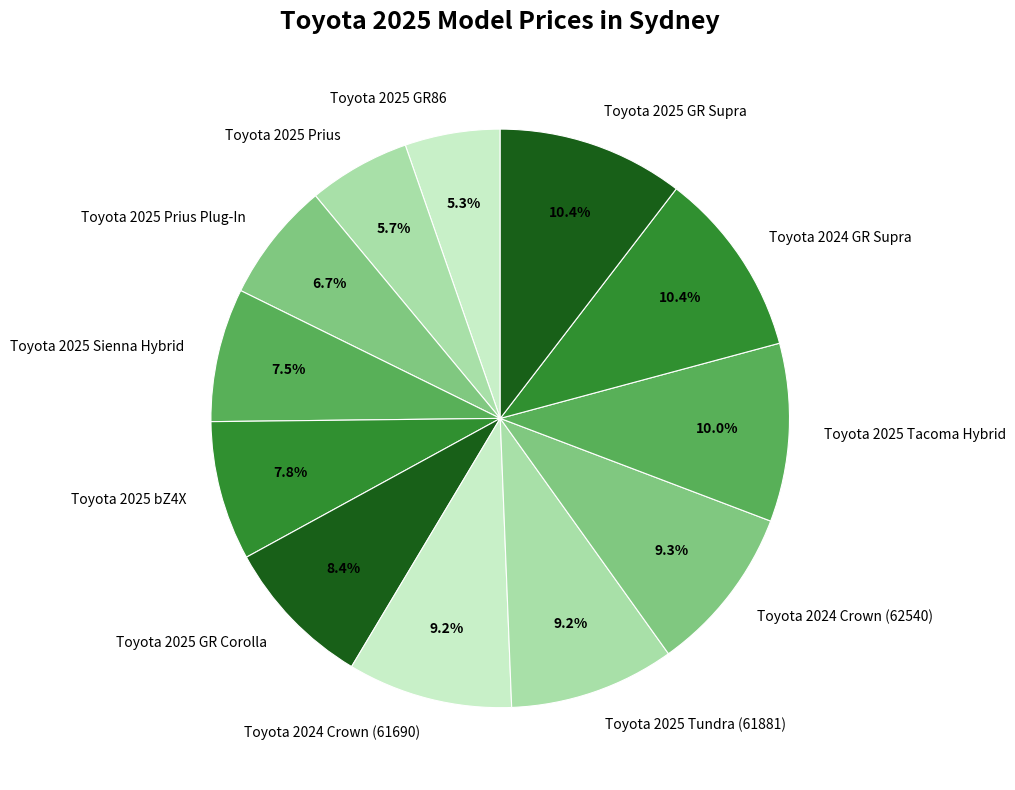

Is it true that Toyota 2025 GR86 is 1% of the pie?

False